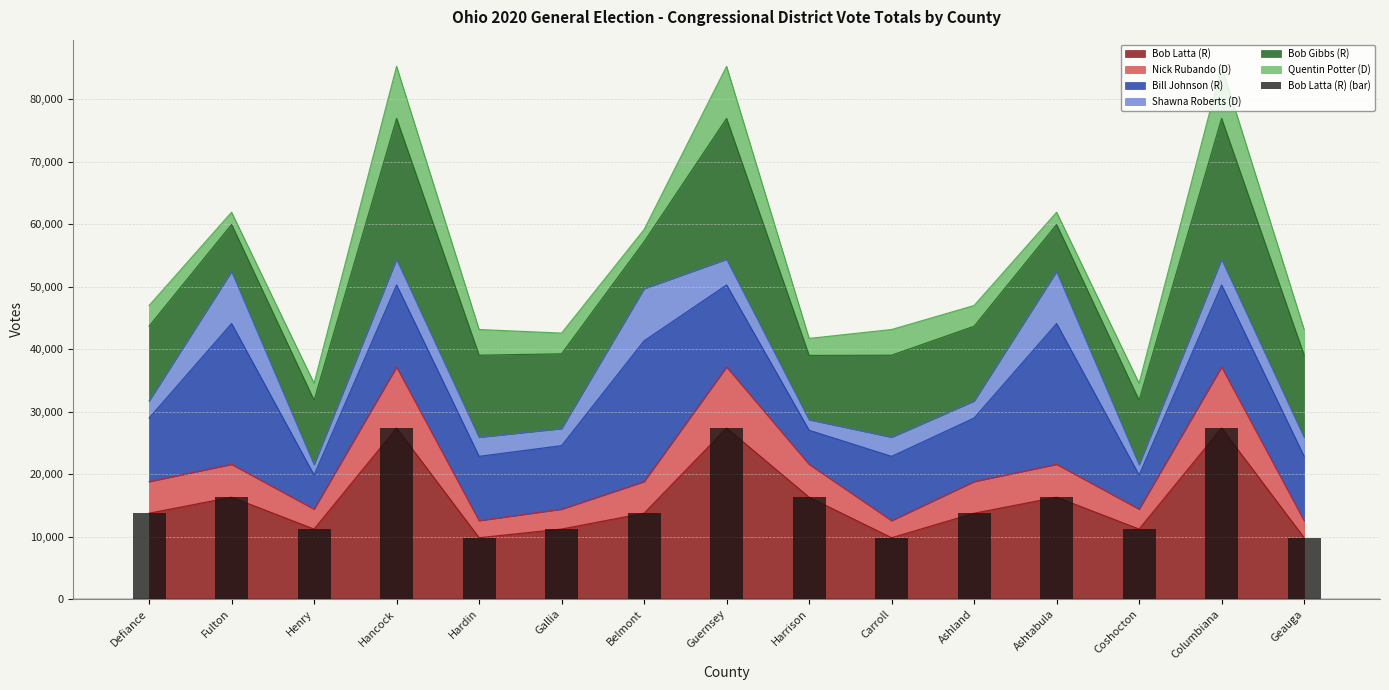

Reading left to right, extract all data points from this chart.

Defiance=13748	Fulton=16315	Henry=11217	Hancock=27387	Hardin=9829	Gallia=11217	Belmont=13748	Guernsey=27387	Harrison=16315	Carroll=9829	Ashland=13748	Ashtabula=16315	Coshocton=11217	Columbiana=27387	Geauga=9829